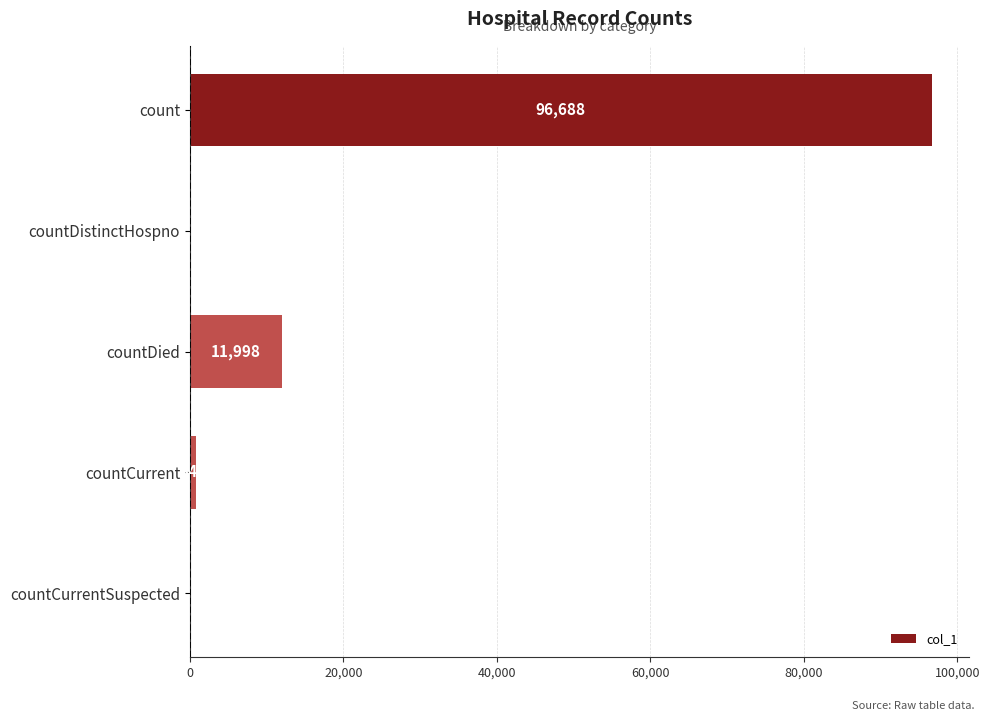

What is the sum of all values?

109532